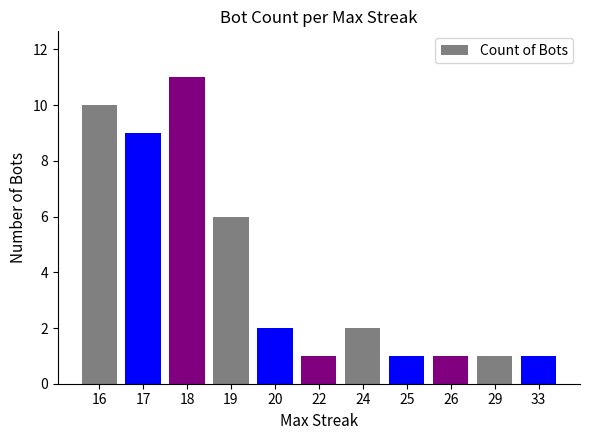

What is the ratio of the value at 22 to the value at 24?

0.5